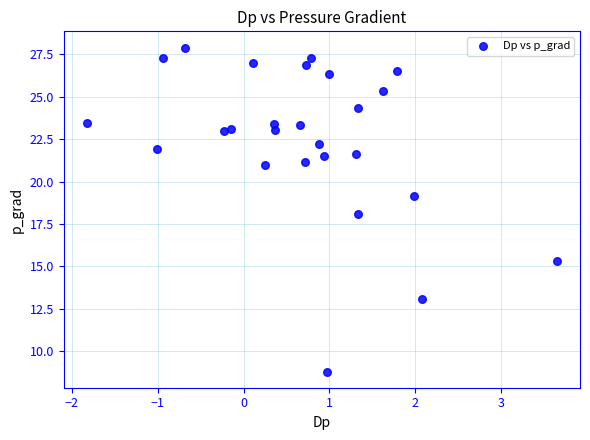

What is the range of Y values (max minus min)?

19.1